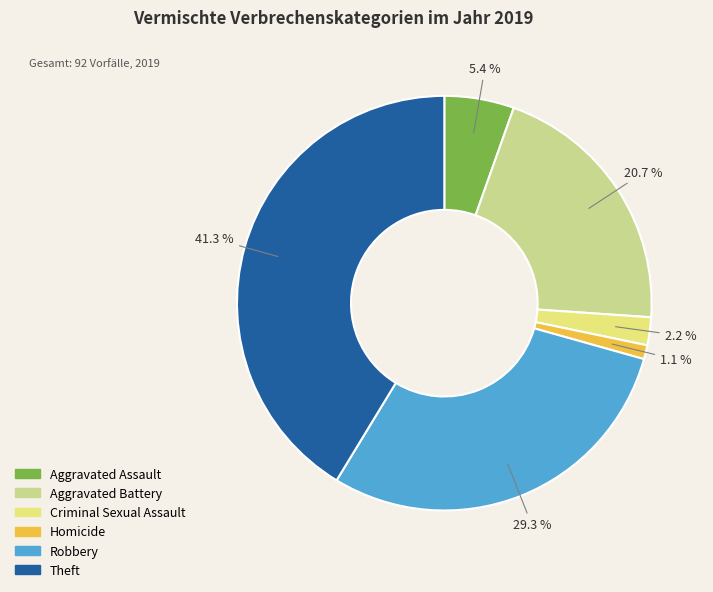

True or false: Robbery accounts for 18% of the total.

False